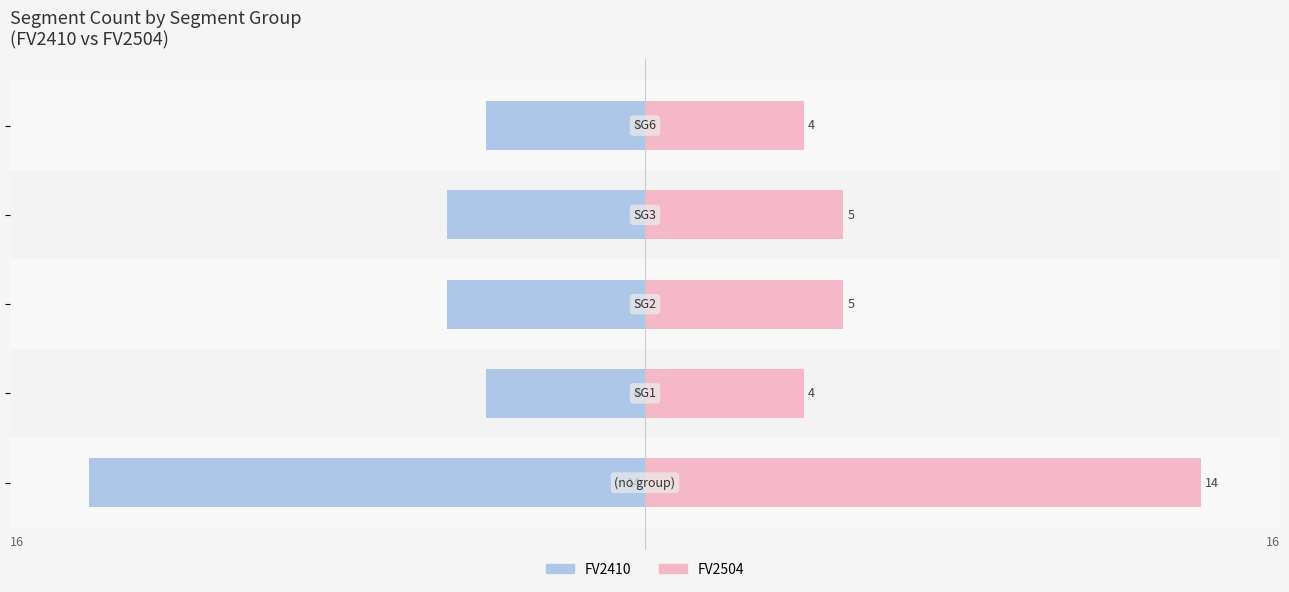

What is the difference between the maximum and minimum values in the FV2504 series?

10